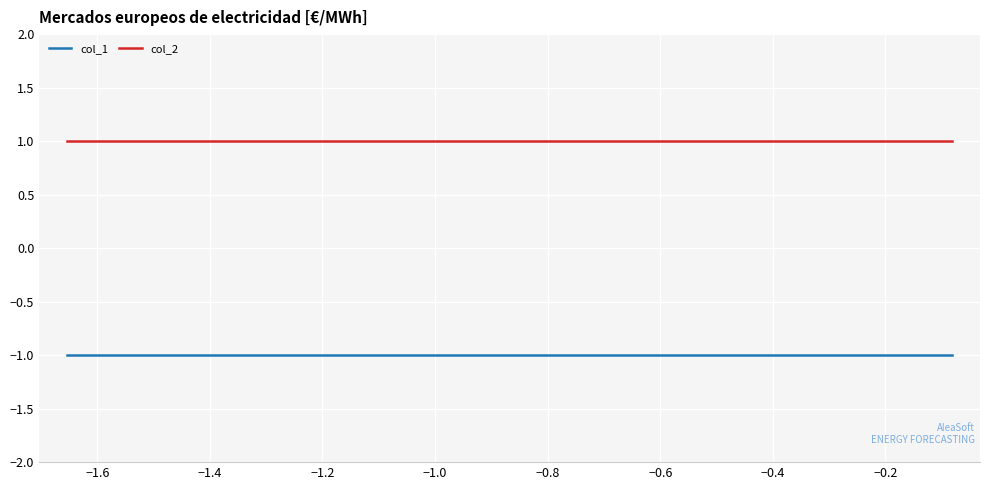

Which series has the largest total across all categories?

col_2